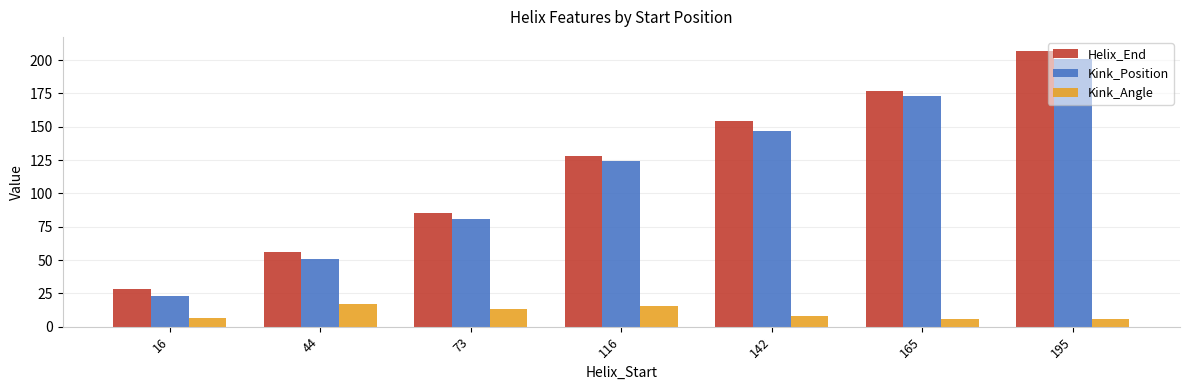

Between 165 and 195, which series saw the biggest shift?

Helix_End